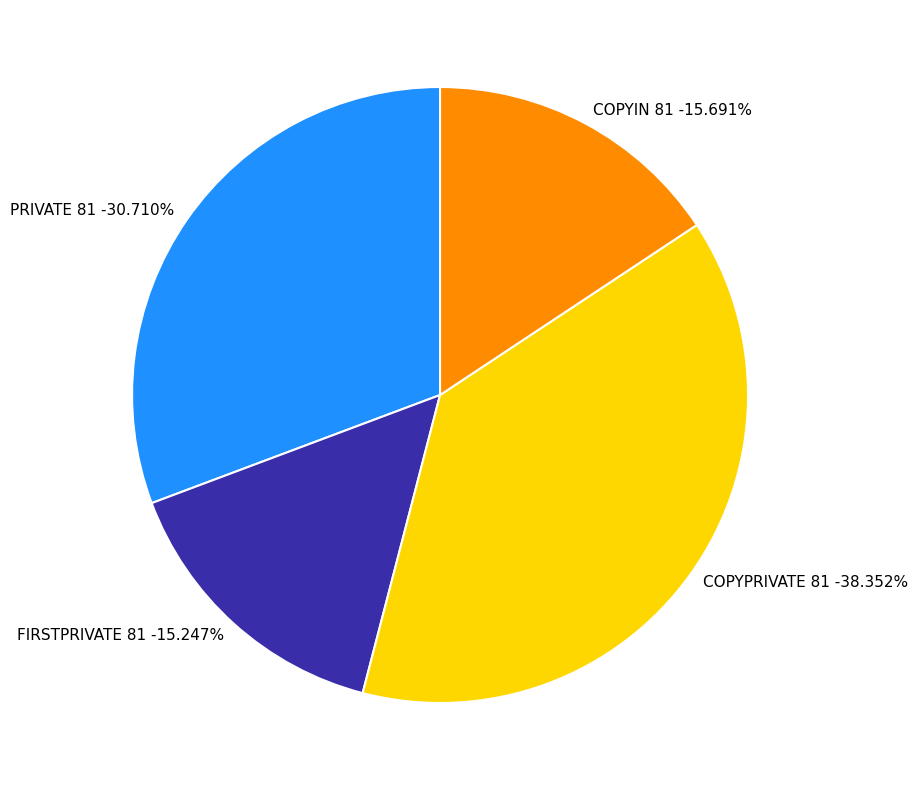

Which slice is the smallest?

FIRSTPRIVATE 81